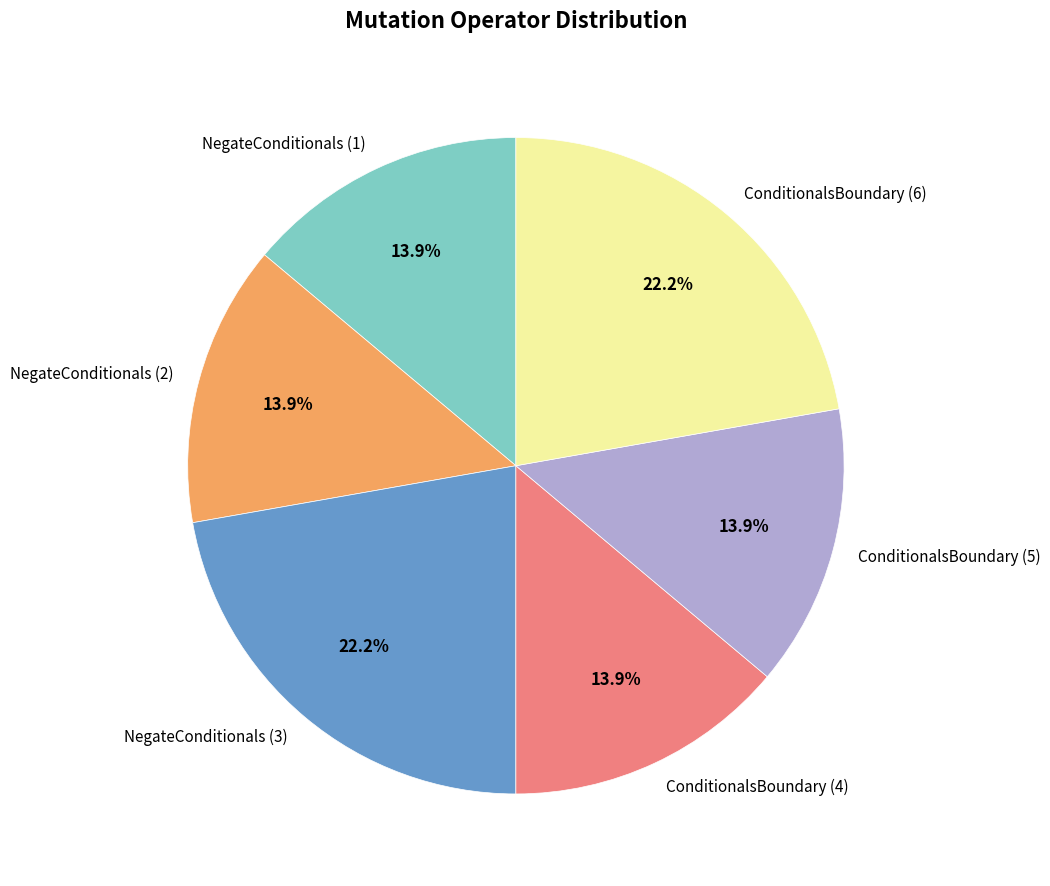

How many segments does this pie chart have?

6